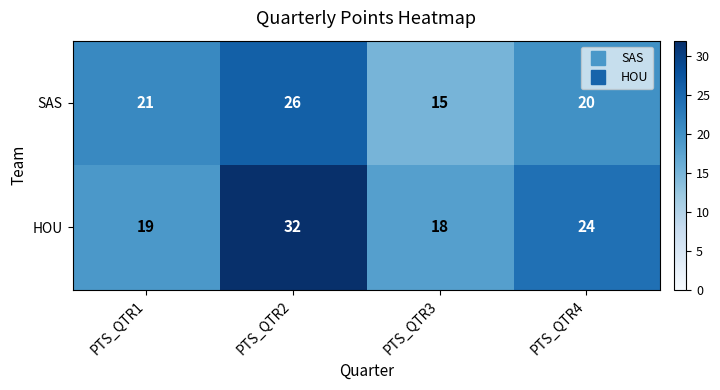

What is the approximate value of HOU at PTS_QTR1?

19